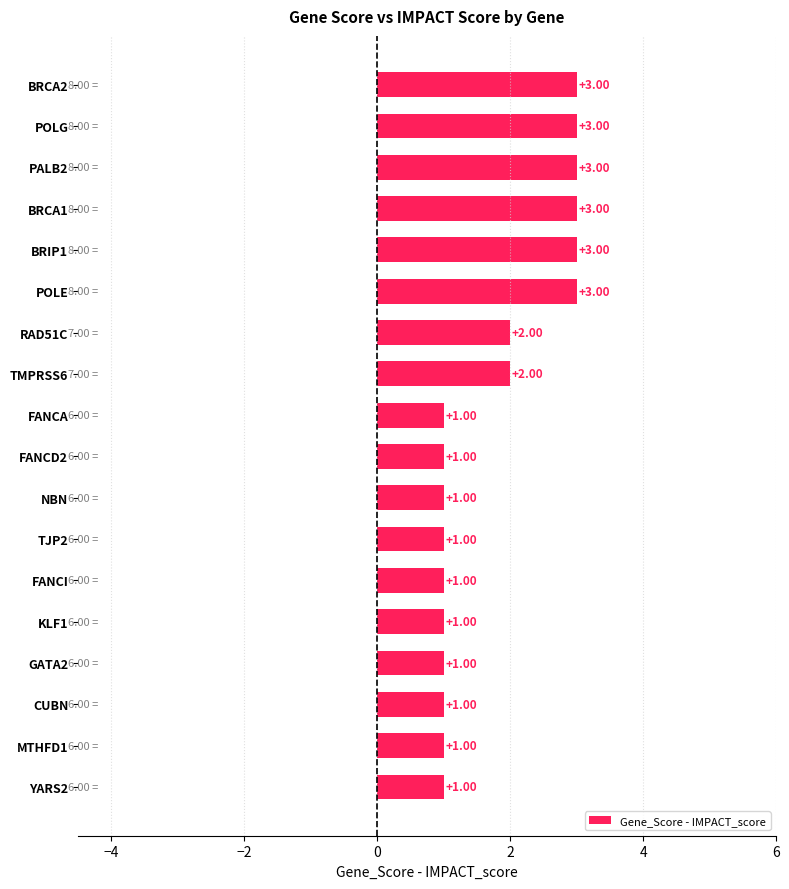

Between BRIP1 and KLF1, which is larger?

BRIP1